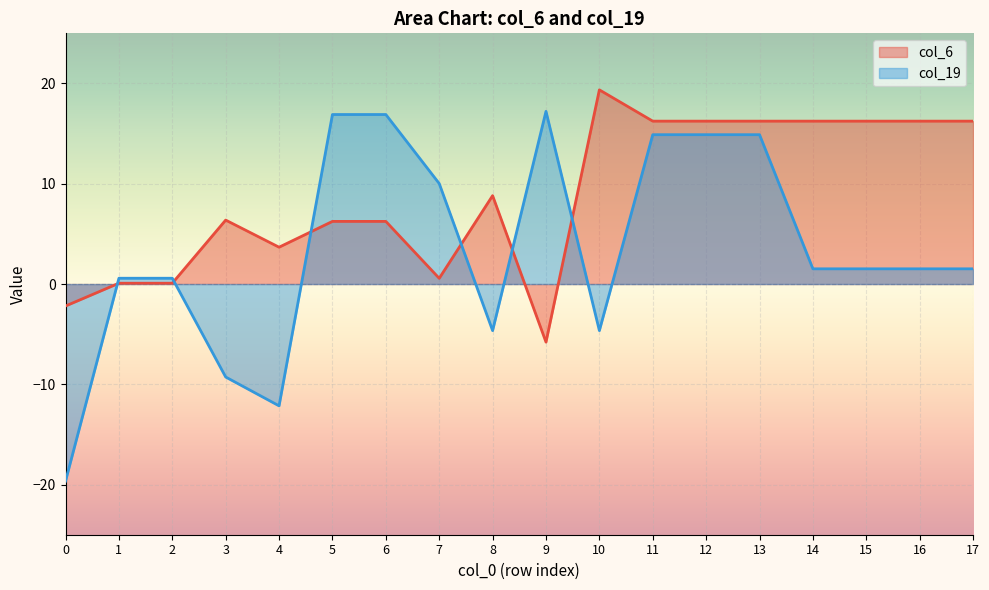

Rank the categories by col_19 value from lowest to highest.

0, 4, 3, 8, 10, 1, 2, 14, 15, 16, 17, 7, 11, 12, 13, 5, 6, 9